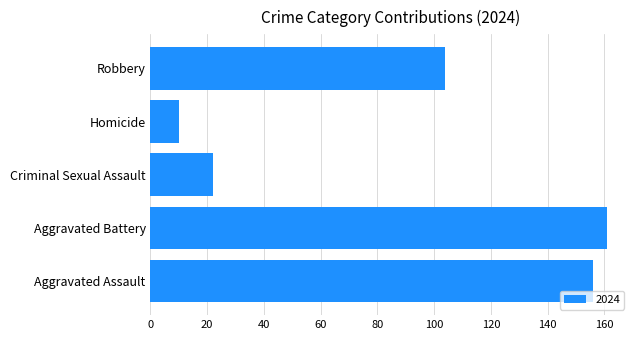

What is the difference between the values at Criminal Sexual Assault and Robbery?

82